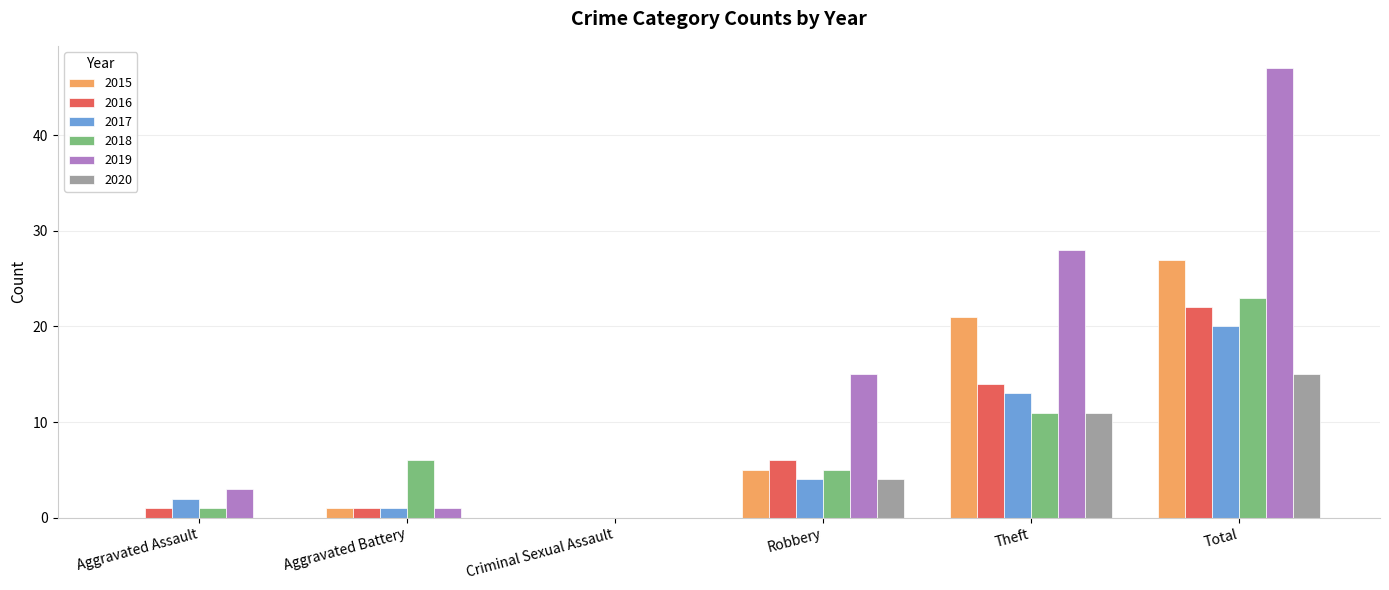

Read the 2015 value at Total, to the nearest 5.

25